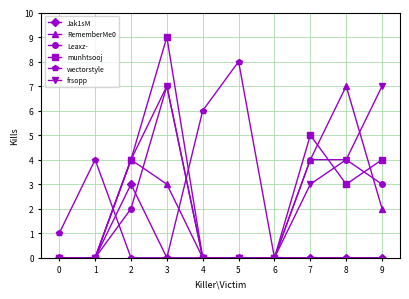

What is the maximum value for munhtsooj?

9